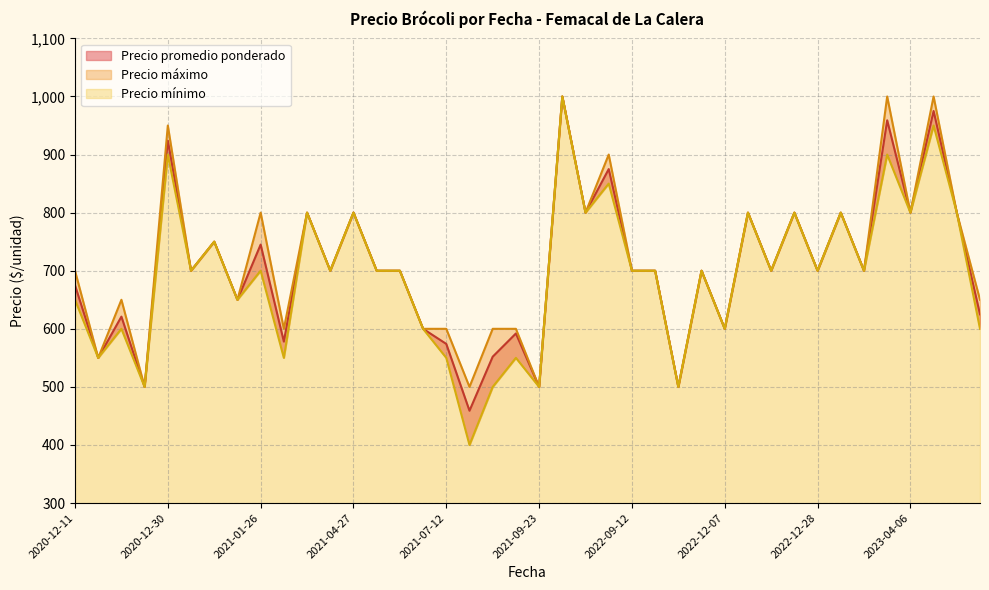

List the series in order of their peak value, lowest first.

Precio promedio ponderado, Precio máximo, Precio mínimo